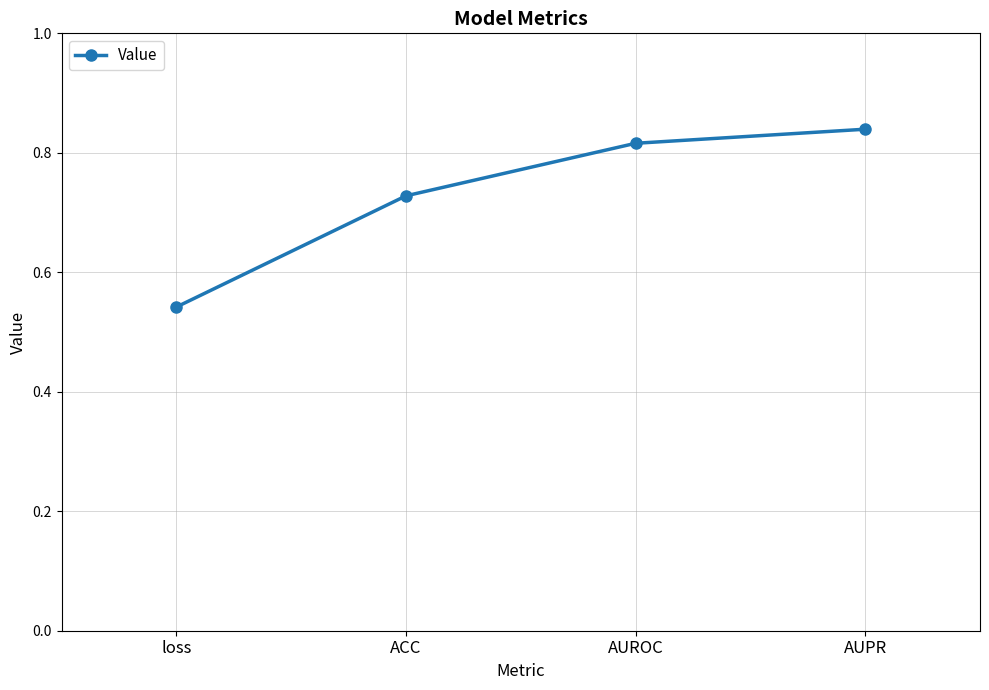

List the labels in order of value, smallest first.

loss, ACC, AUROC, AUPR